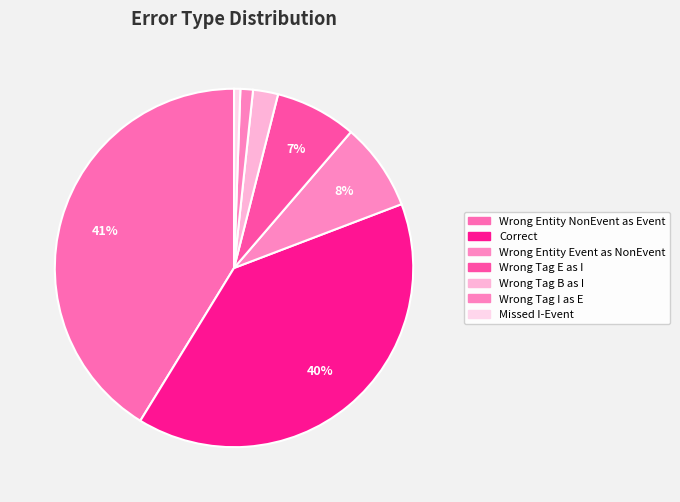

Which slice is the smallest?

Missed_I-Event